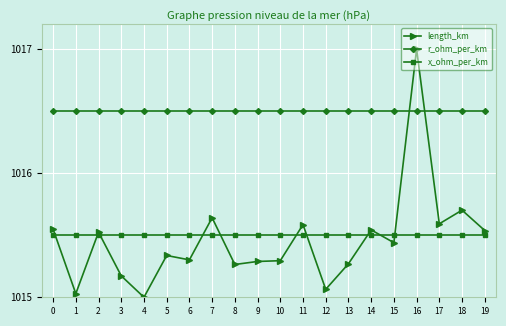

Which series has the largest range (max minus min)?

length_km